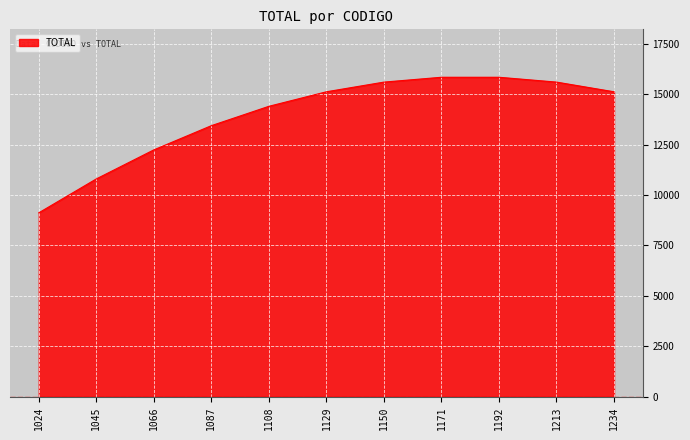

What is the smallest value displayed?

9120